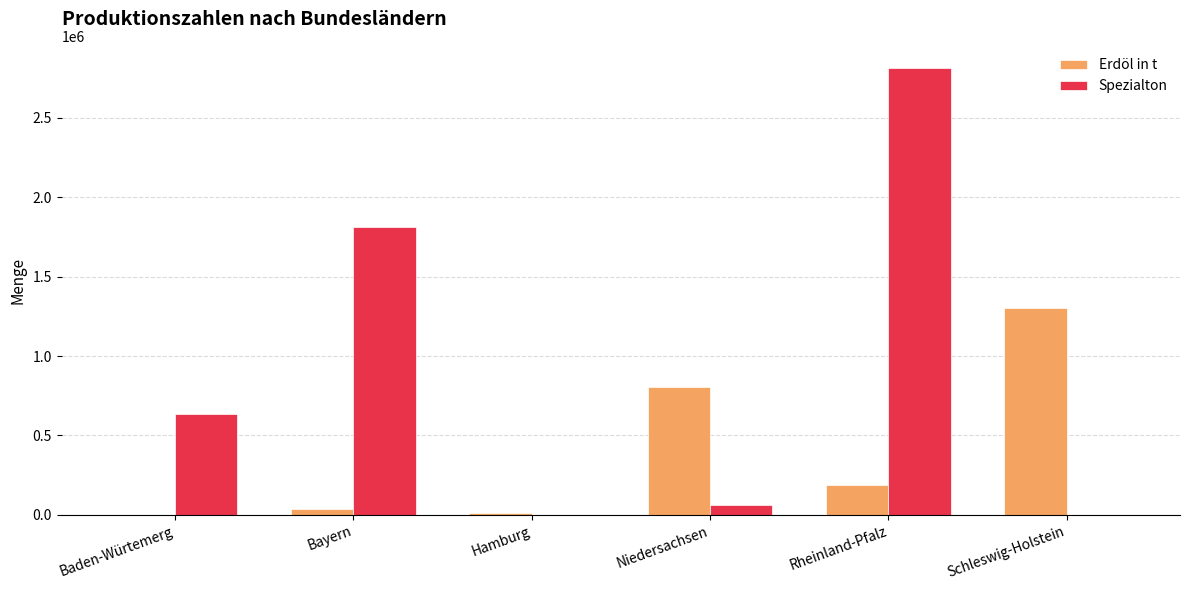

The Spezialton series shows -1486218 at Hamburg. True or false?

False